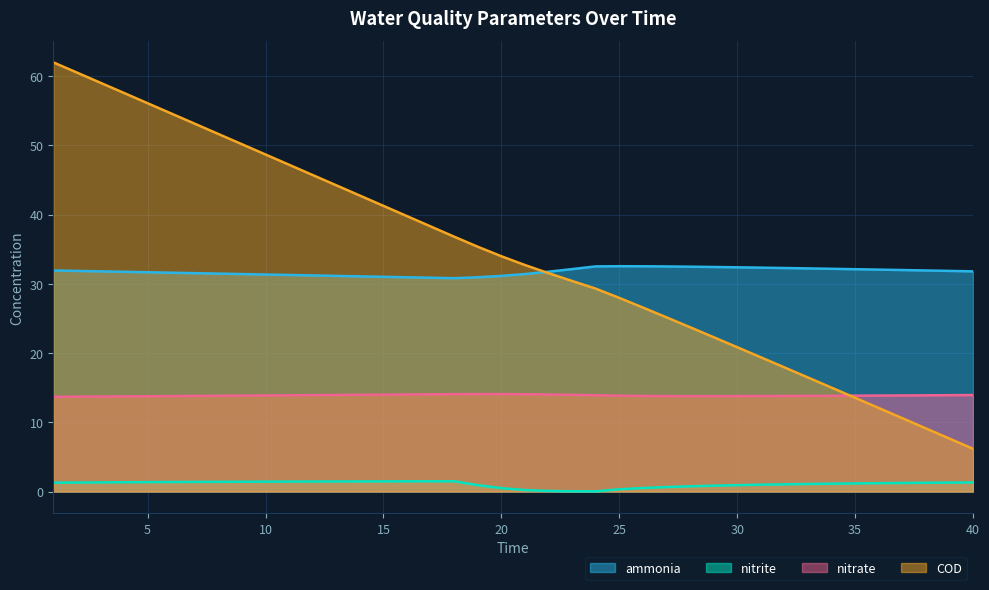

Rank the series at 29 from lowest to highest value.

nitrite, nitrate, COD, ammonia